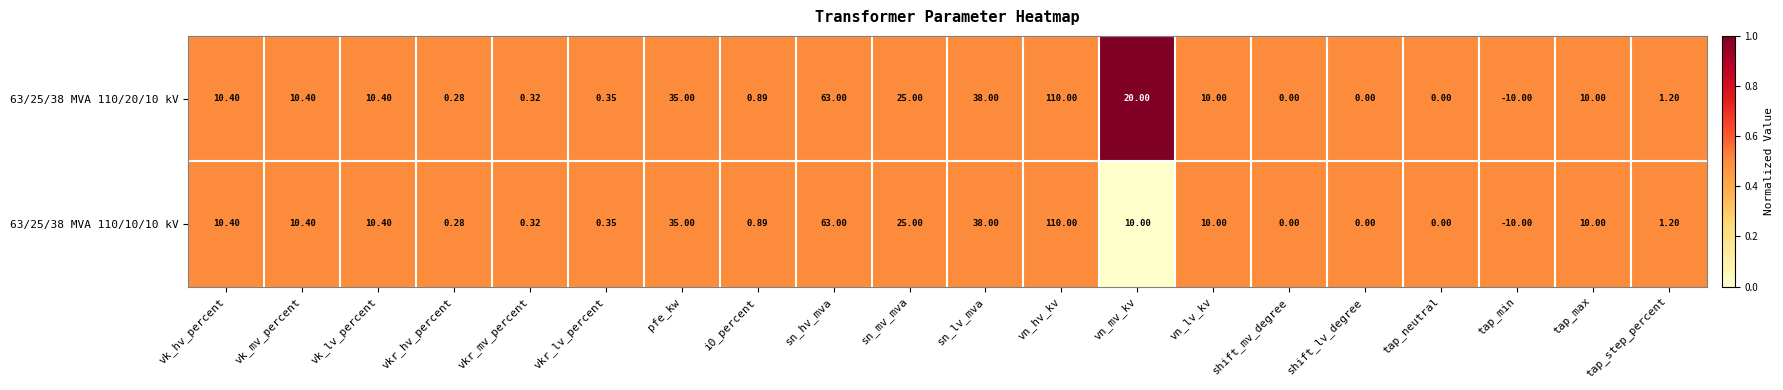

At which category is the sum across all series the highest?

vn_hv_kv